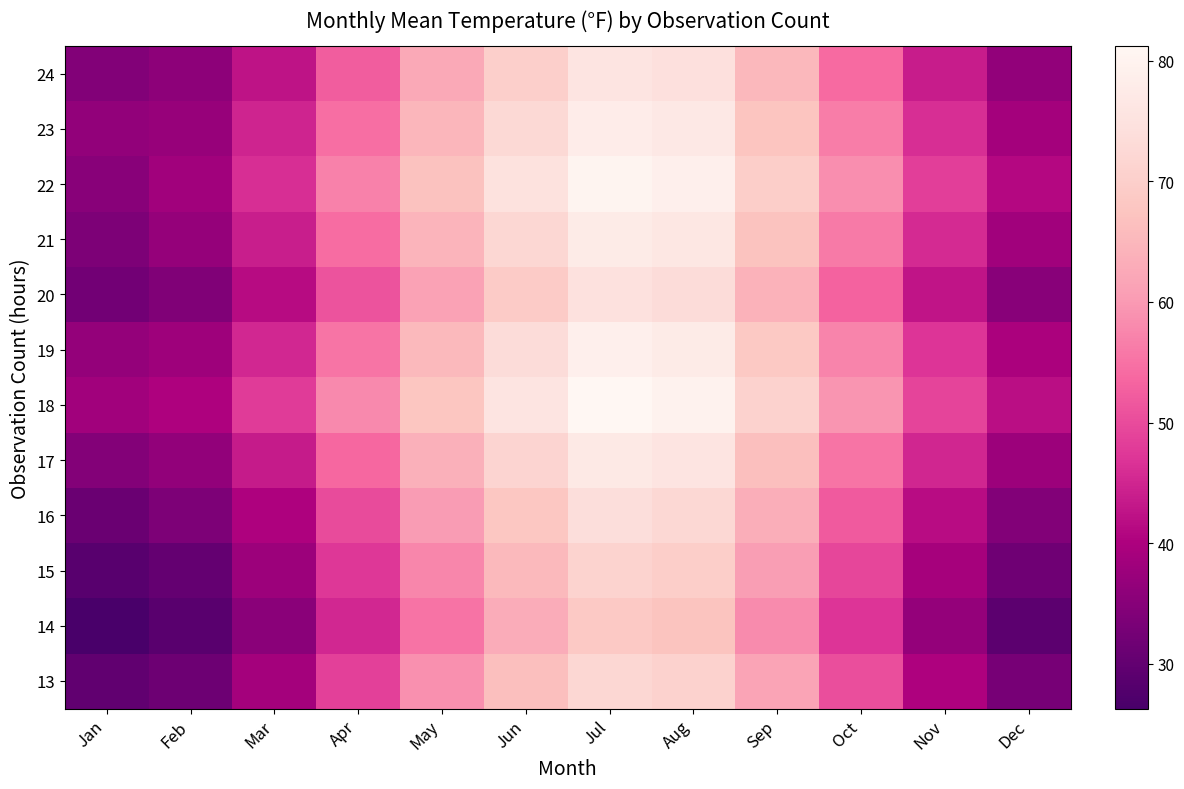

Which category has the highest value across all series?

Jul